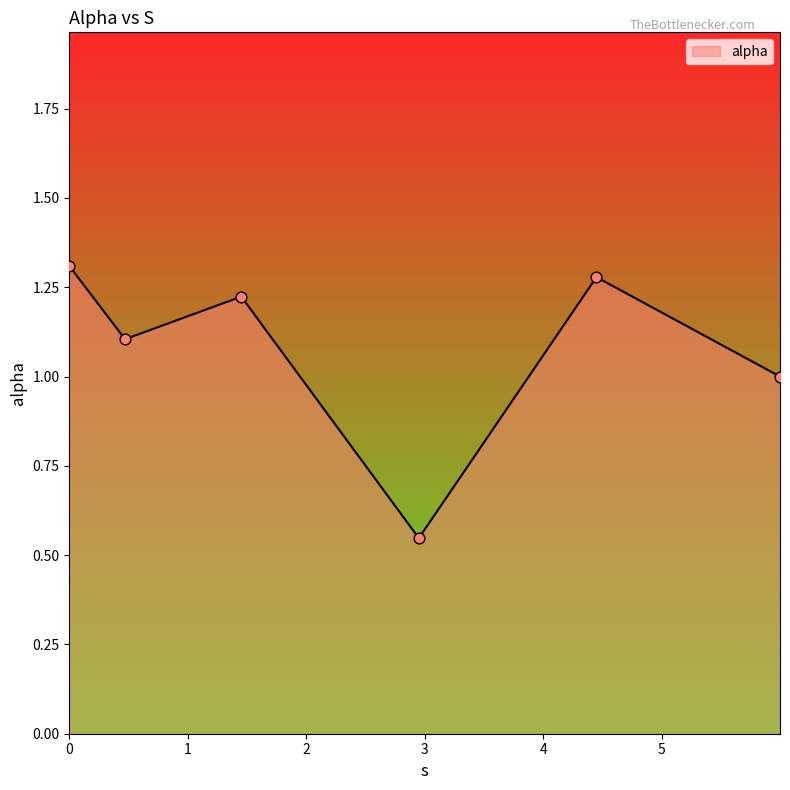

What is the difference between the maximum and minimum values?

0.8